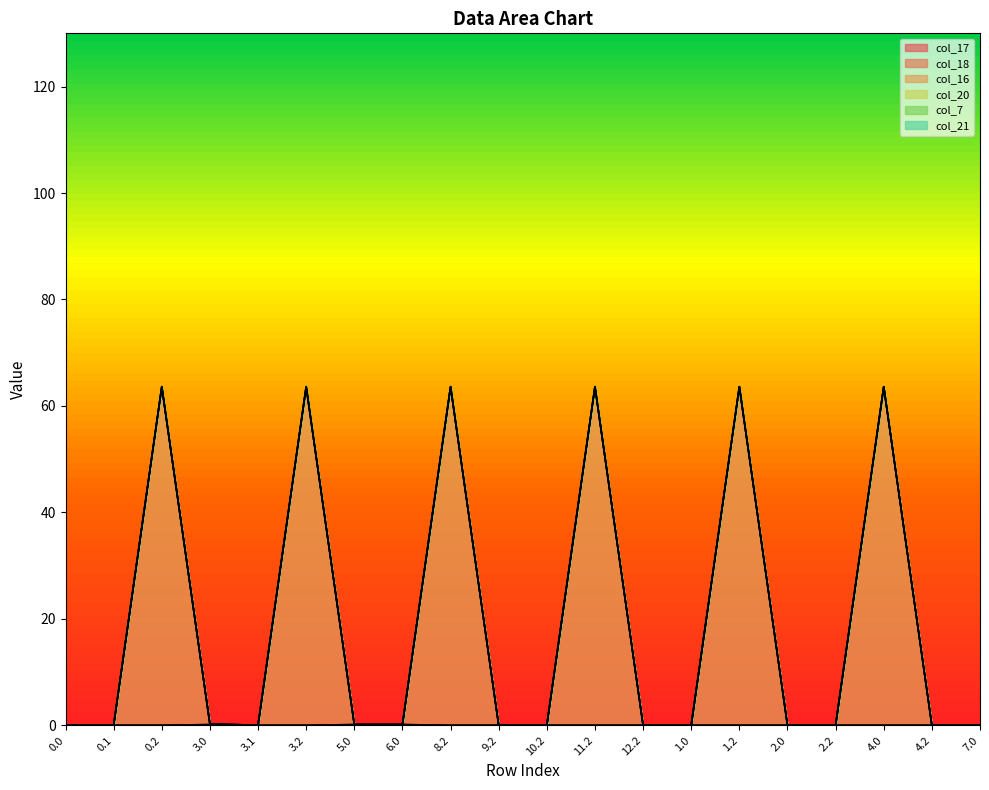

Which series has the largest total across all categories?

col_16